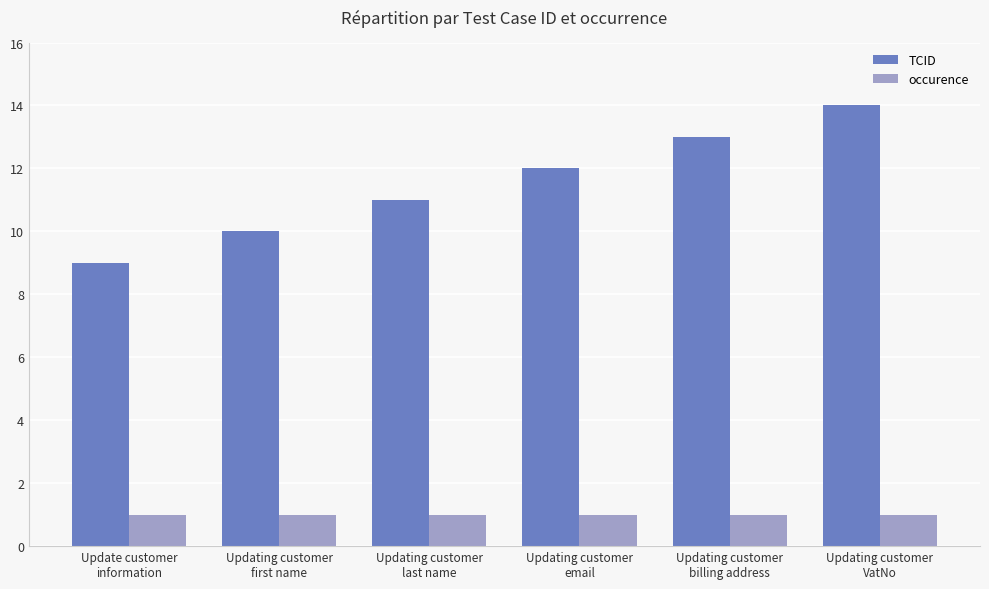

Rank the series by their average value, from highest to lowest.

TCID, occurence